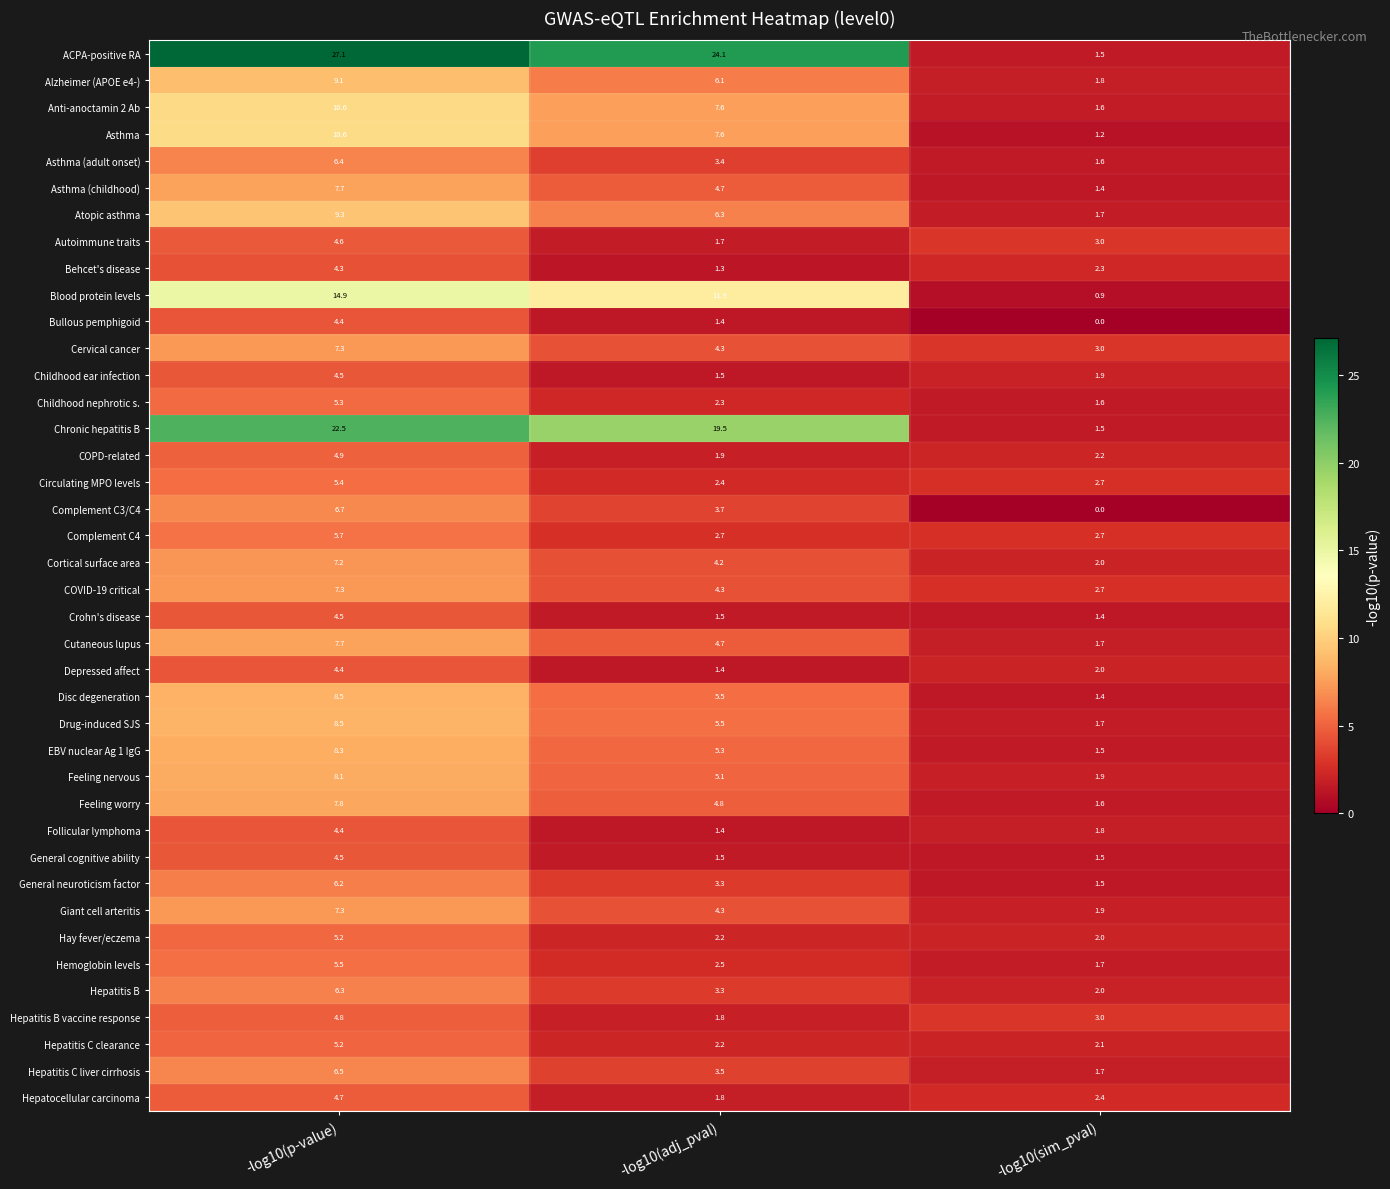

What is the average value of the Hepatitis C clearance series?

3.2